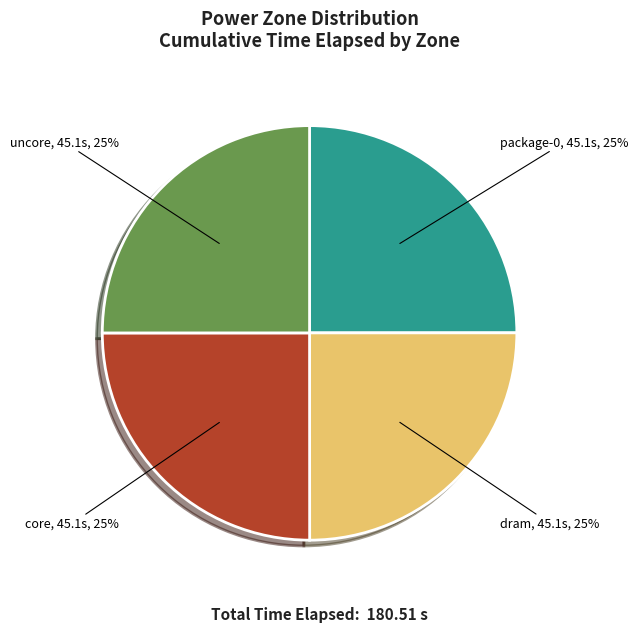

Is there a majority slice in this chart?

No